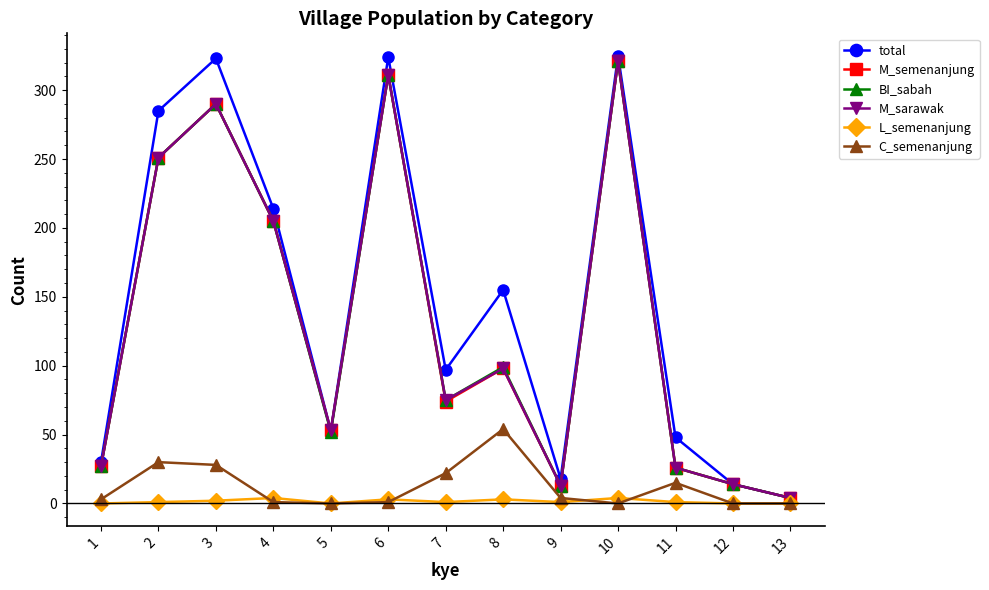

Which series has the largest range (max minus min)?

total